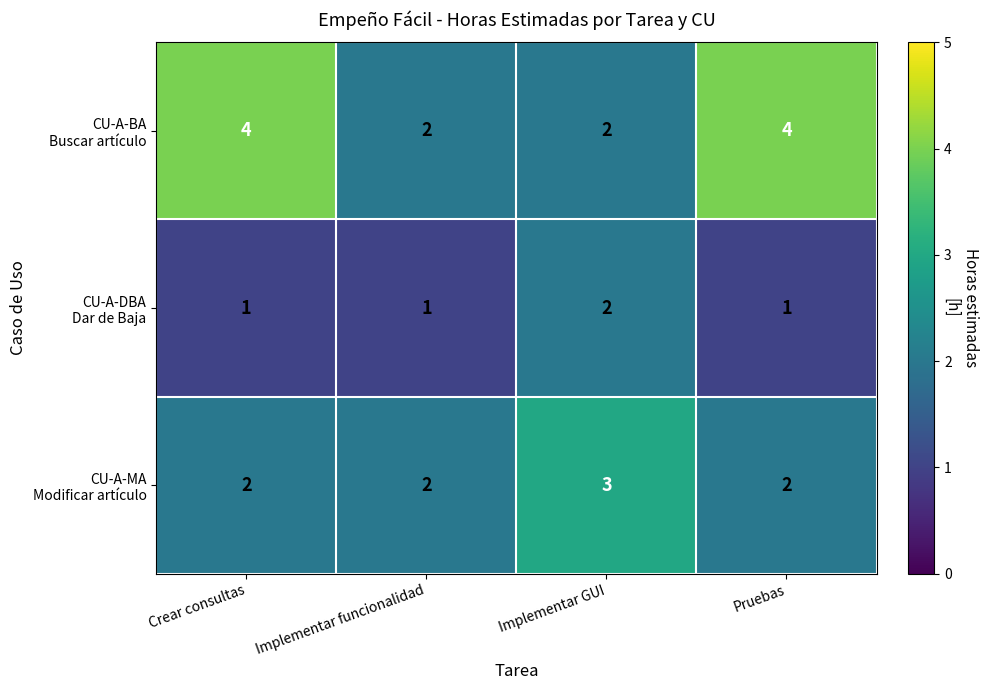

How many distinct data groups are displayed?

3